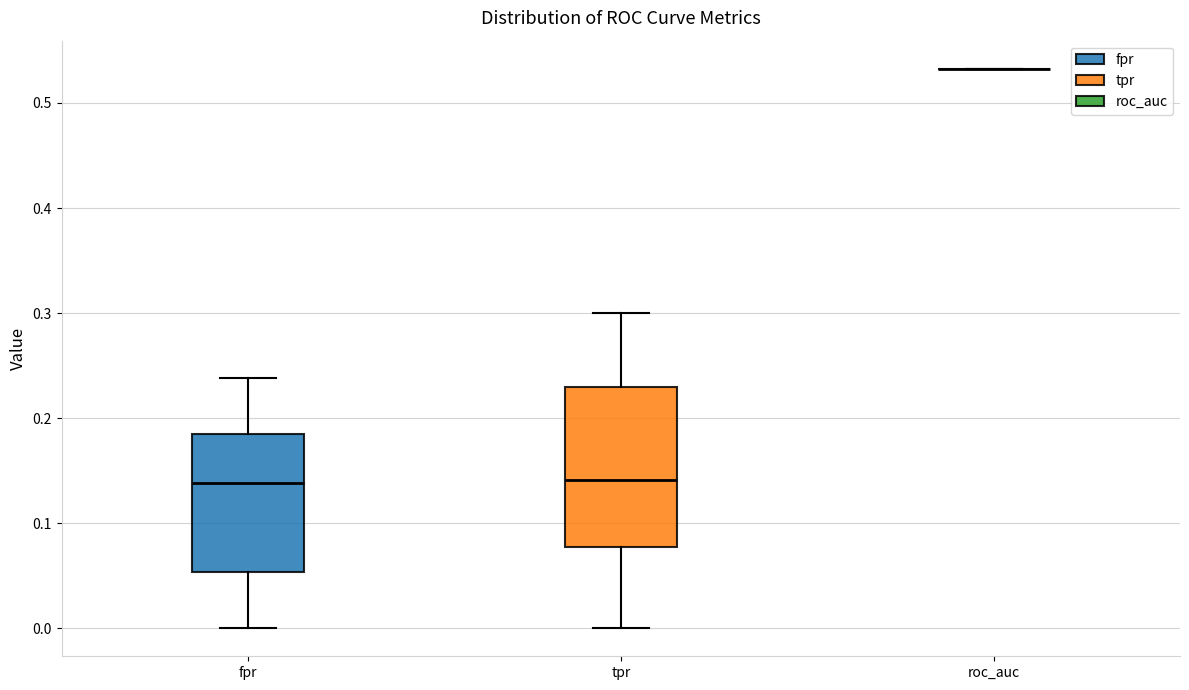

Reading left to right, transcribe this box plot: for each box, give where its median line is, the range the box spans, and where its two whiskers end, as read against the y-axis. The values are not printed on the chart, so give them approximately, as read against the axis.

fpr: median 0.14, box 0.05 to 0.18, whiskers 0.00 to 0.24
tpr: median 0.14, box 0.08 to 0.23, whiskers 0.00 to 0.30
roc_auc: box collapsed to a line at 0.53, whiskers 0.53 to 0.53